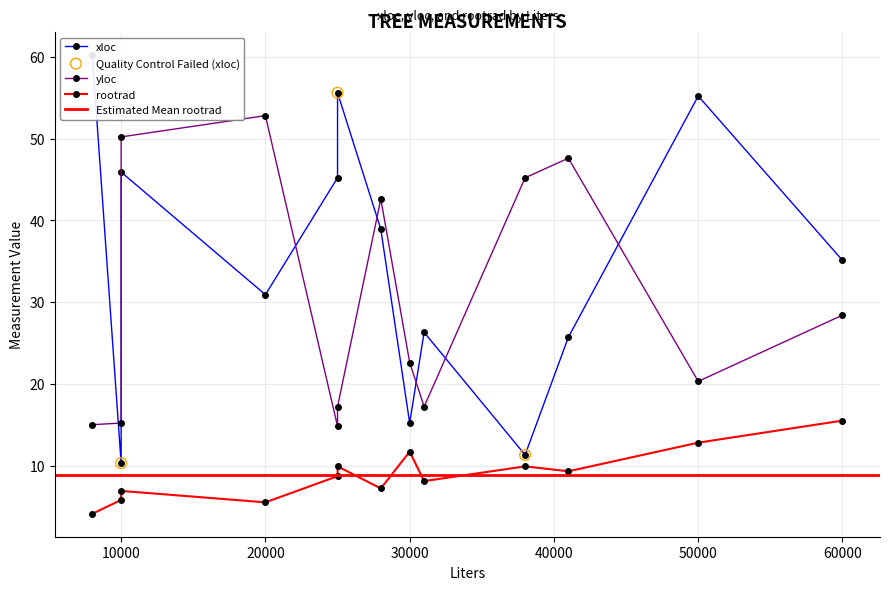

Which series contains the lowest Y value?

rootrad